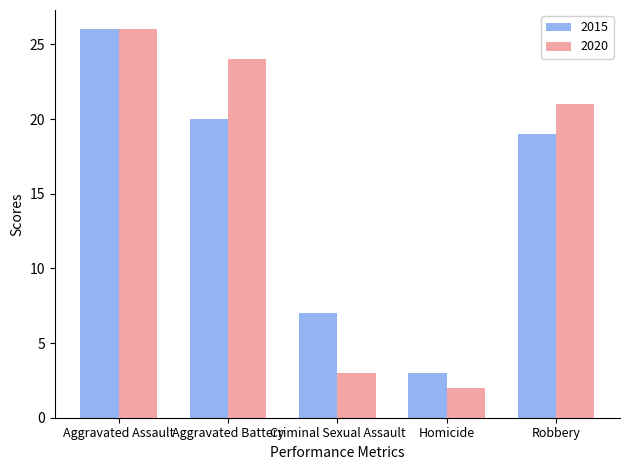

What is the minimum value shown in the chart?

2